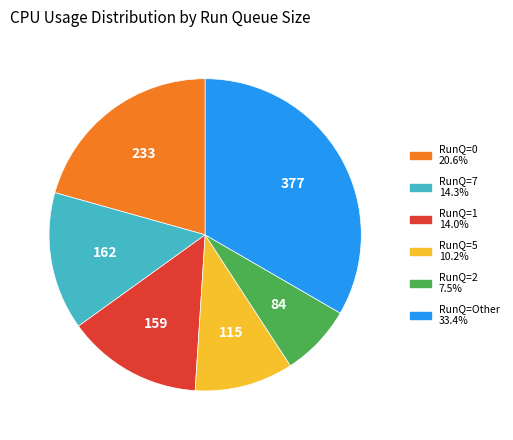

Does any single category account for the majority?

No